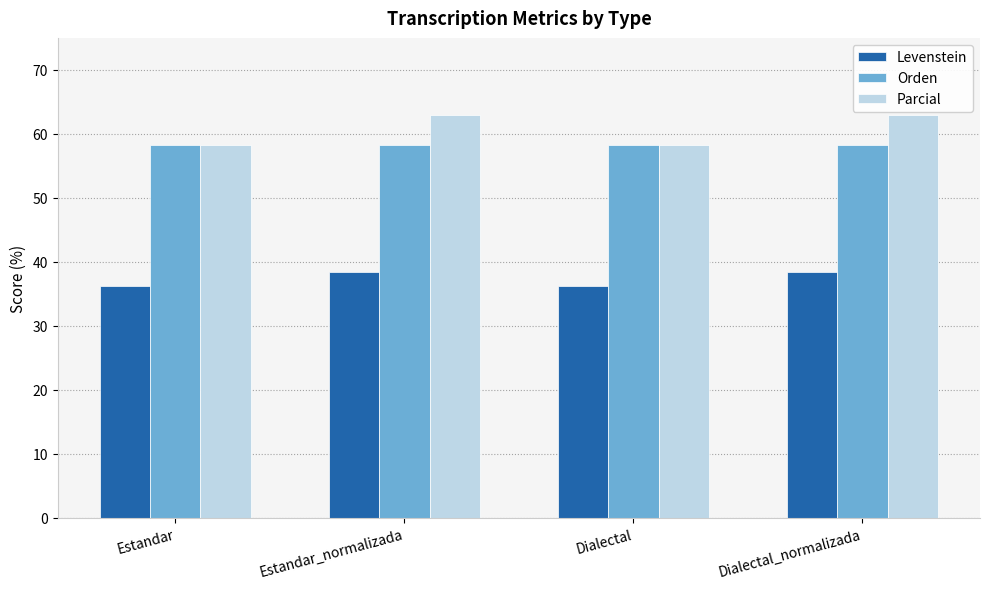

What is the label of the 1st bar from the right?

Dialectal_normalizada